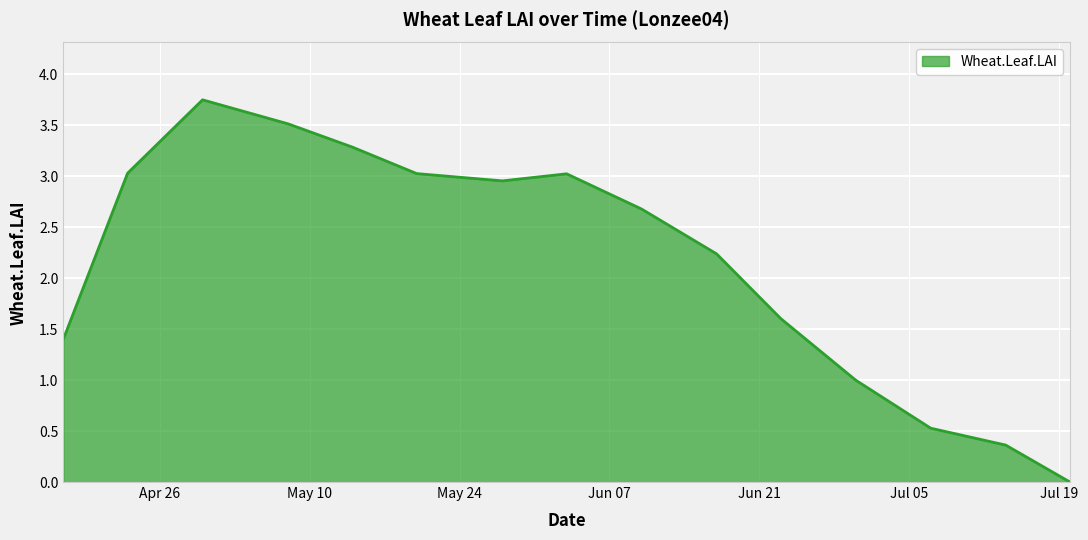

How many lines are shown in the chart?

1